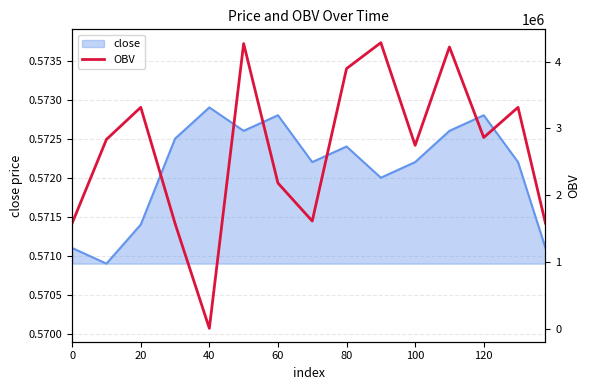

What is the label of the 6th point from the left?

100